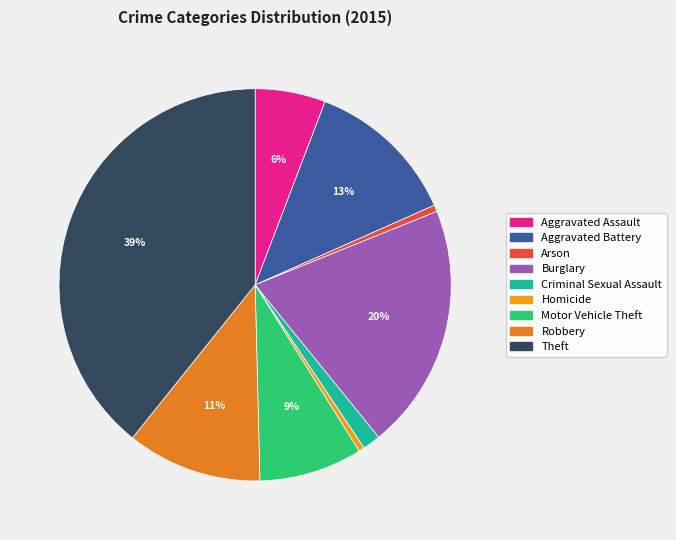

Rank the categories by value from highest to lowest.

Theft, Burglary, Aggravated Battery, Robbery, Motor Vehicle Theft, Aggravated Assault, Criminal Sexual Assault, Arson, Homicide